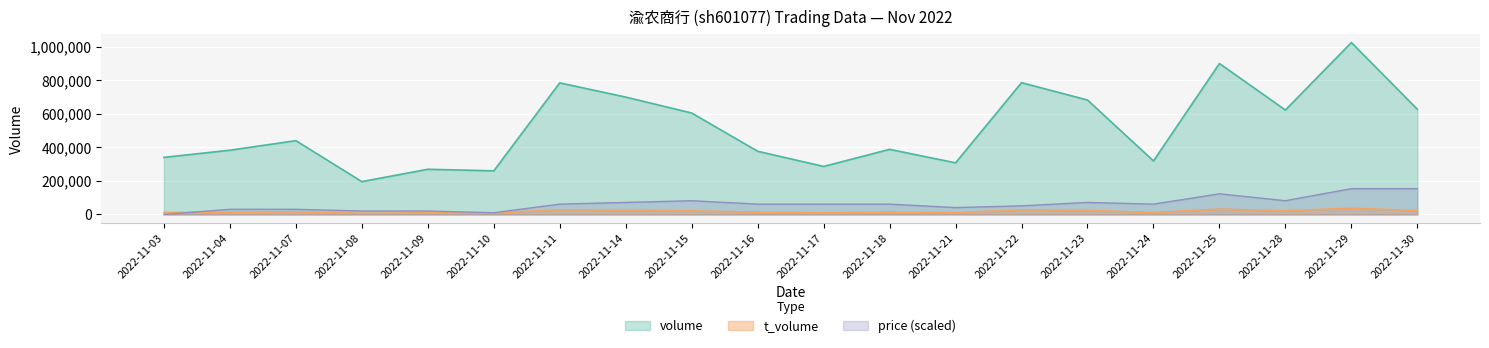

What are all the series names shown in the legend?

volume, t_volume, price (scaled)